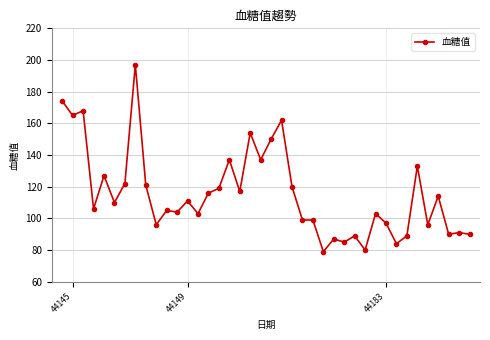

What is the value of the 37th point from the left?

114